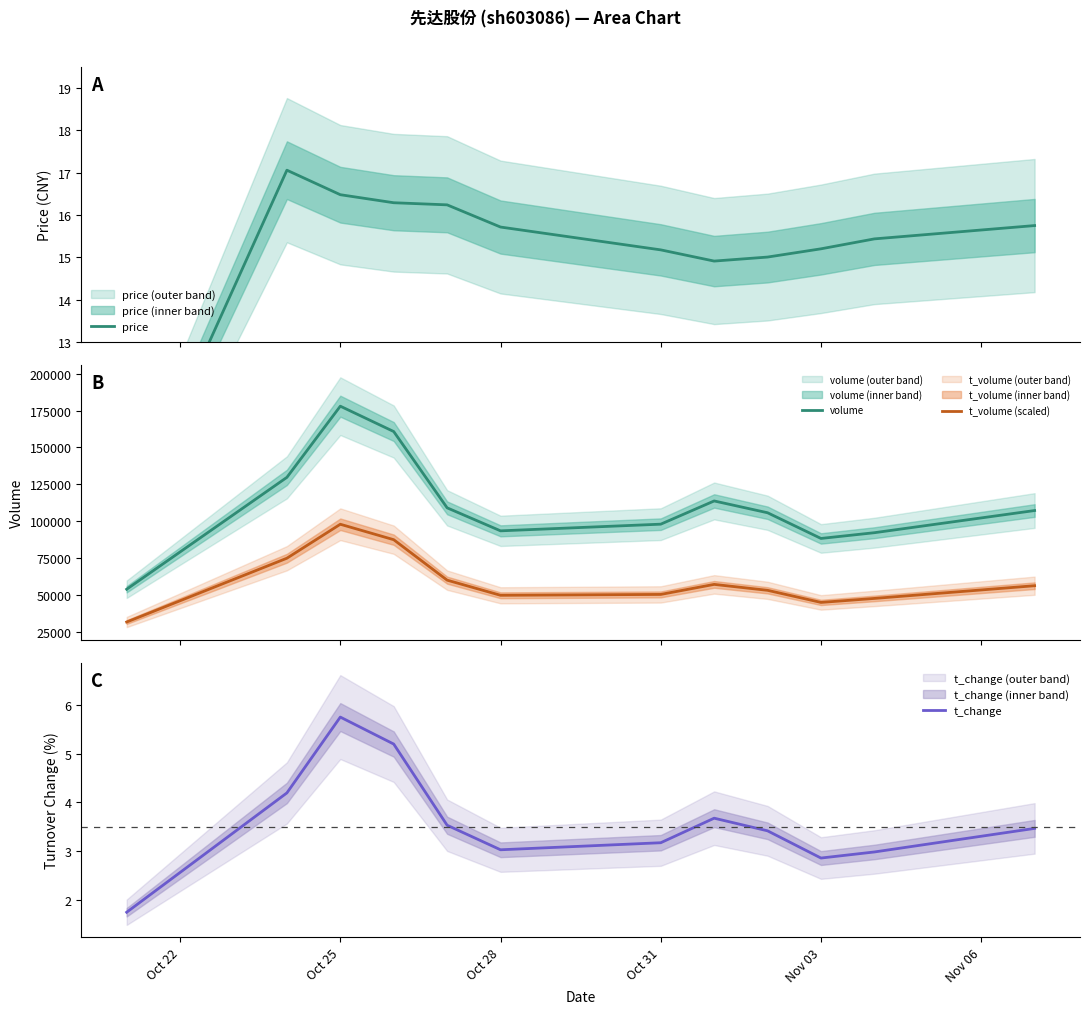

What is the value of the t_volume (scaled) point at the 12th from the left?

56211.9